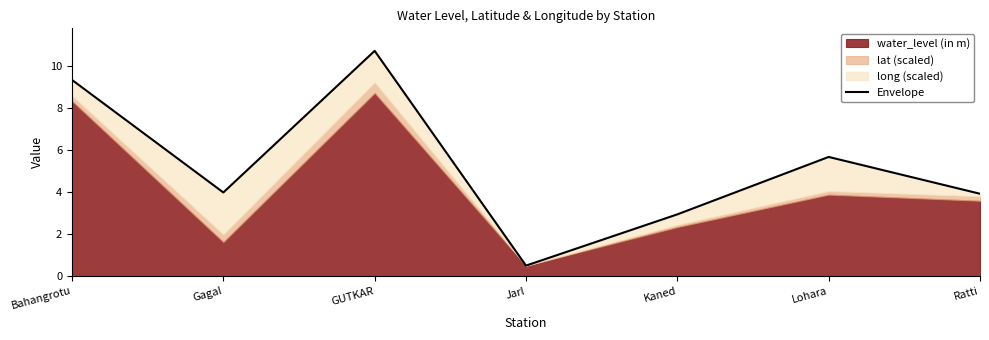

The chart shows a value of 3.9 at Ratti. True or false?

True